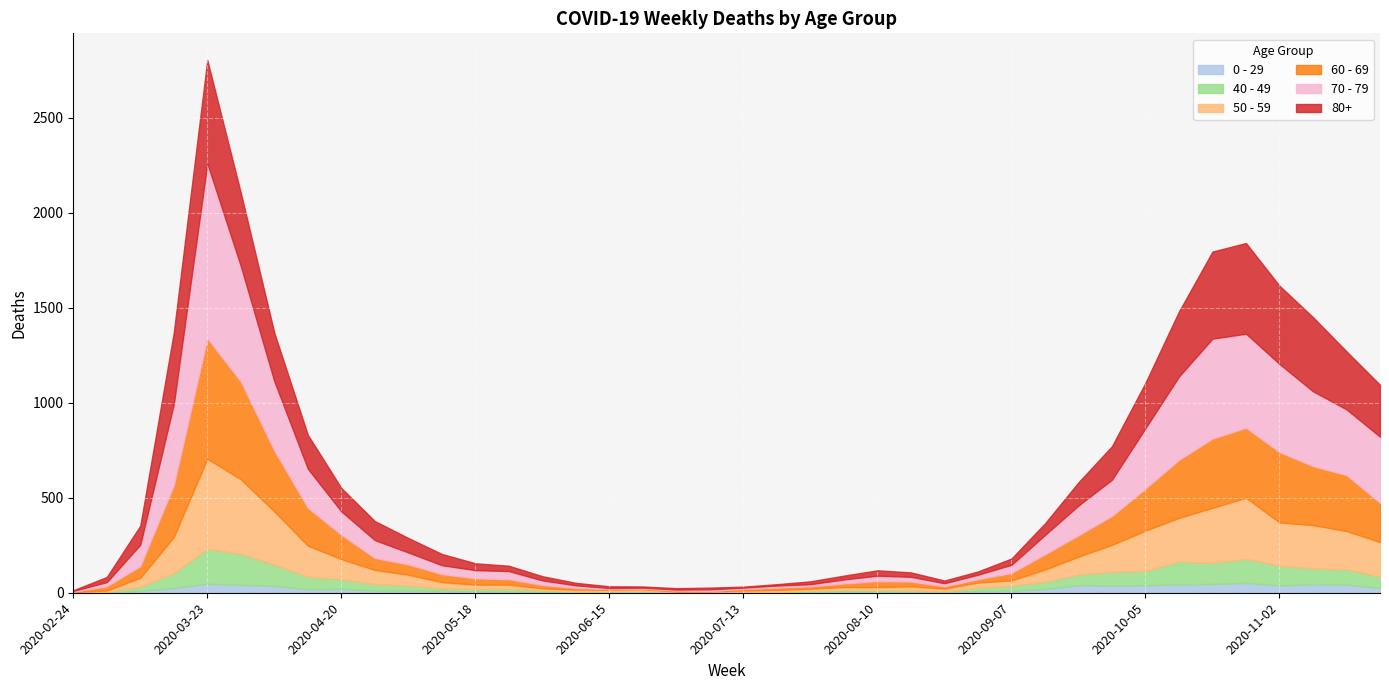

The value of 80+ at 2020-08-03 is 14. True or false?

False